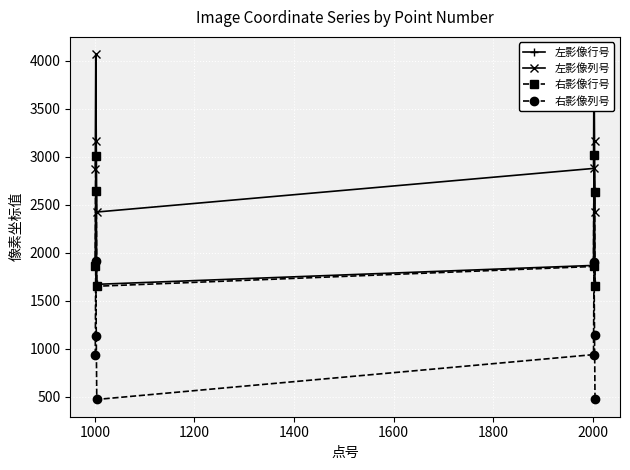

What is the value of the 左影像列号 point at the 2nd from the left?

4069